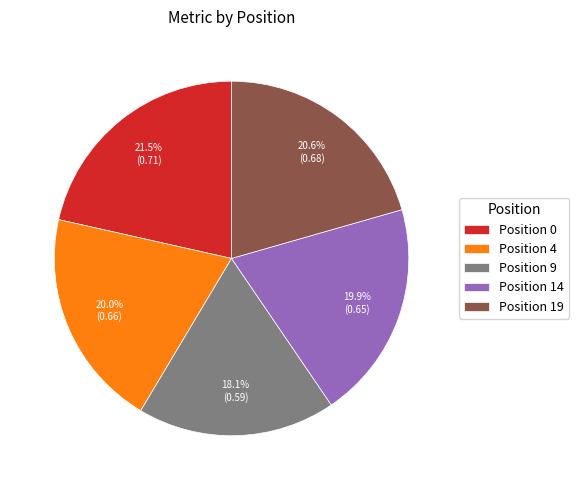

Does Position 4 represent more than half of the total?

No